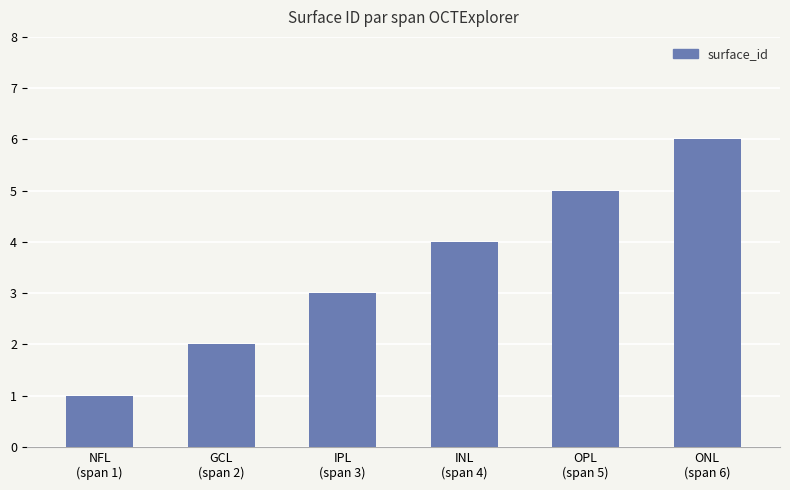

What is the smallest value displayed?

1